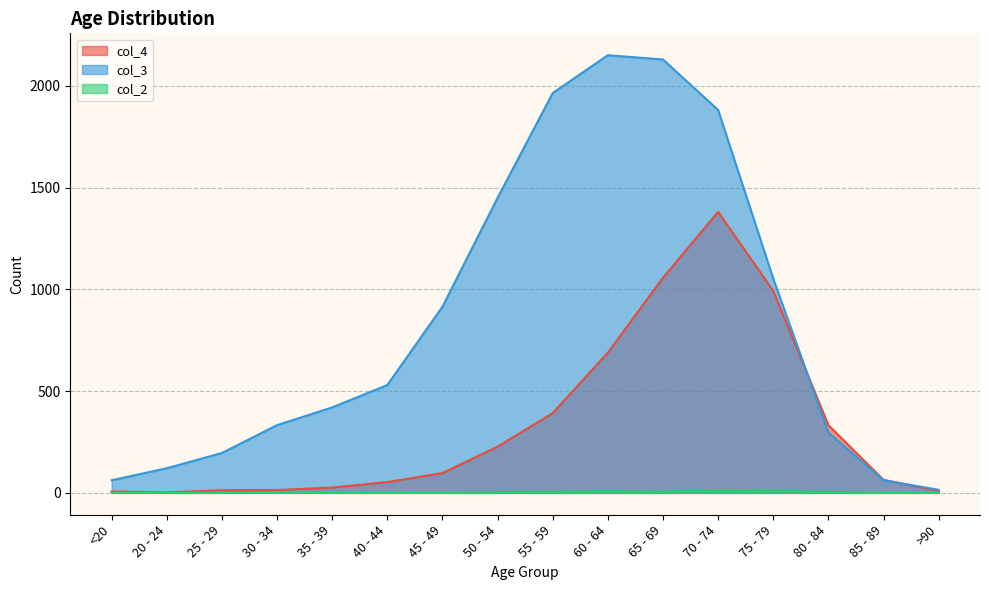

What is the difference between the maximum and second lowest values in the col_4 series?

1374